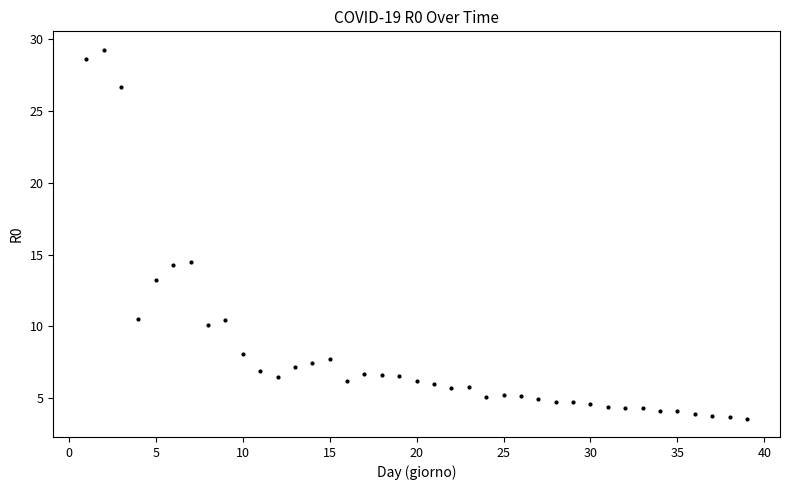

What is the range of X values (max minus min)?

38.0